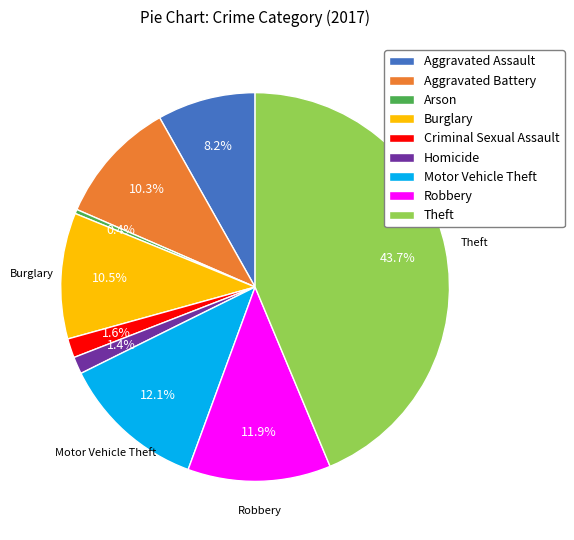

True or false: Arson accounts for 0% of the total.

True